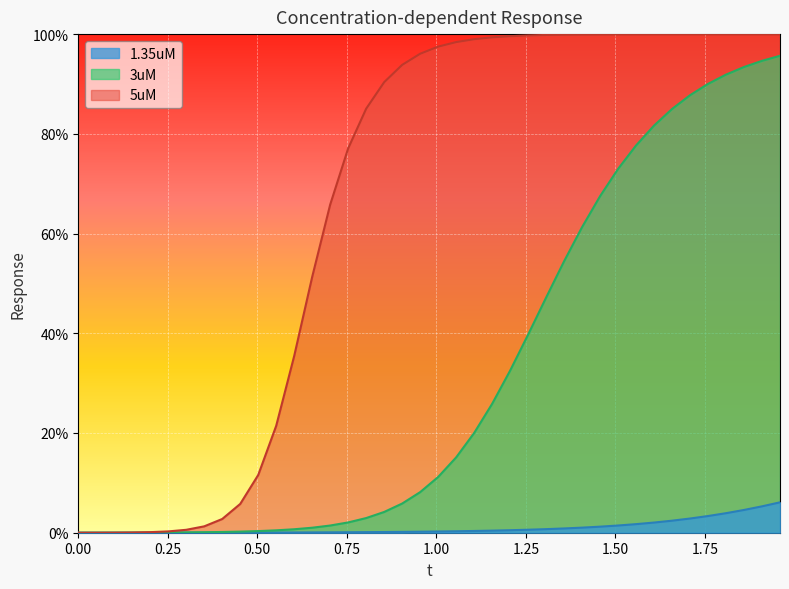

What are all the series names shown in the legend?

1.35uM, 3uM, 5uM